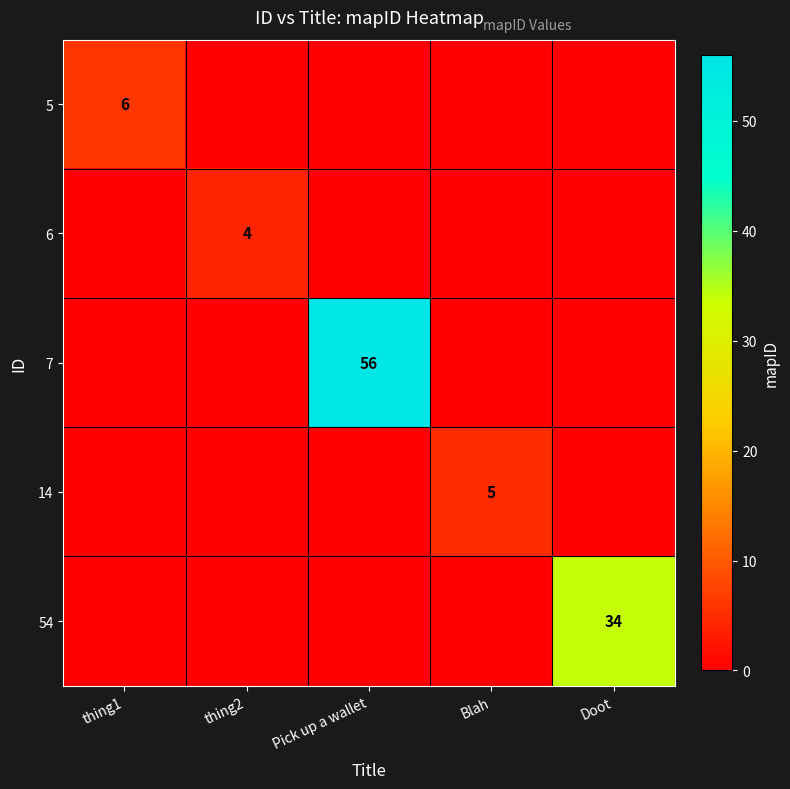

At which category does the chart reach its minimum across all series?

thing2